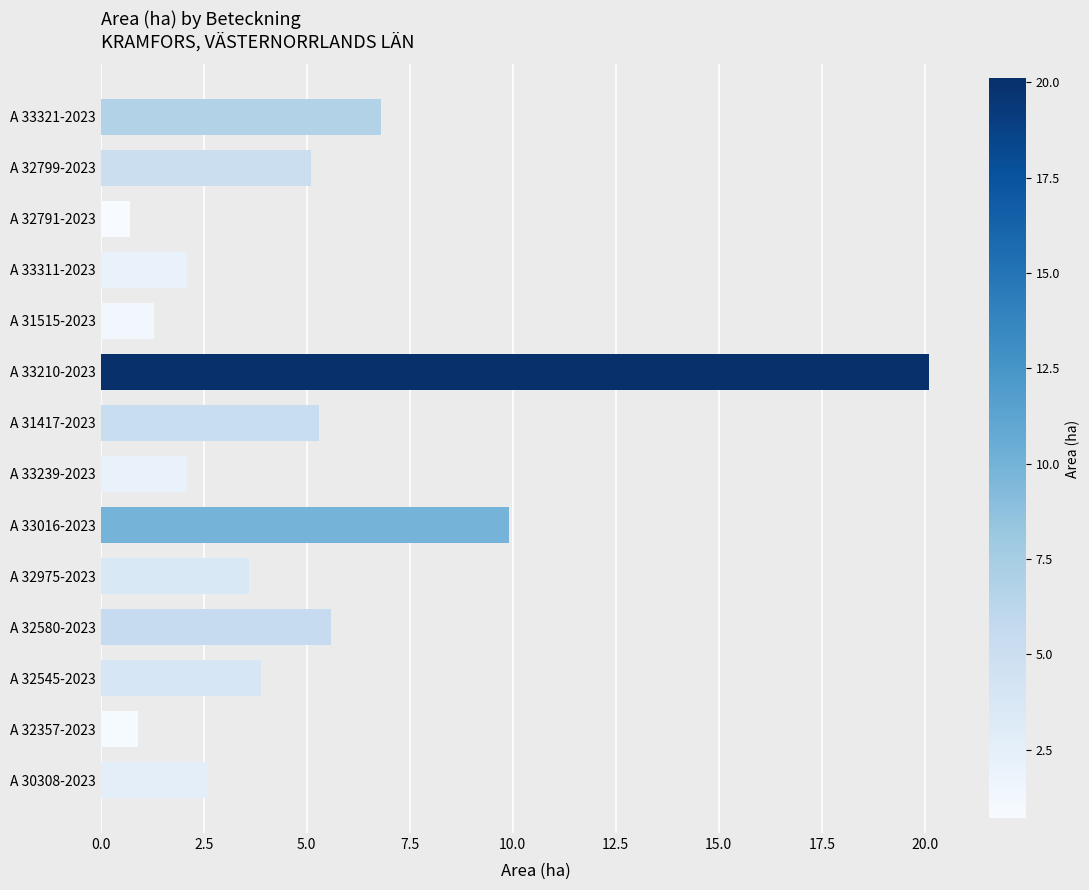

What is the smallest value displayed?

0.7